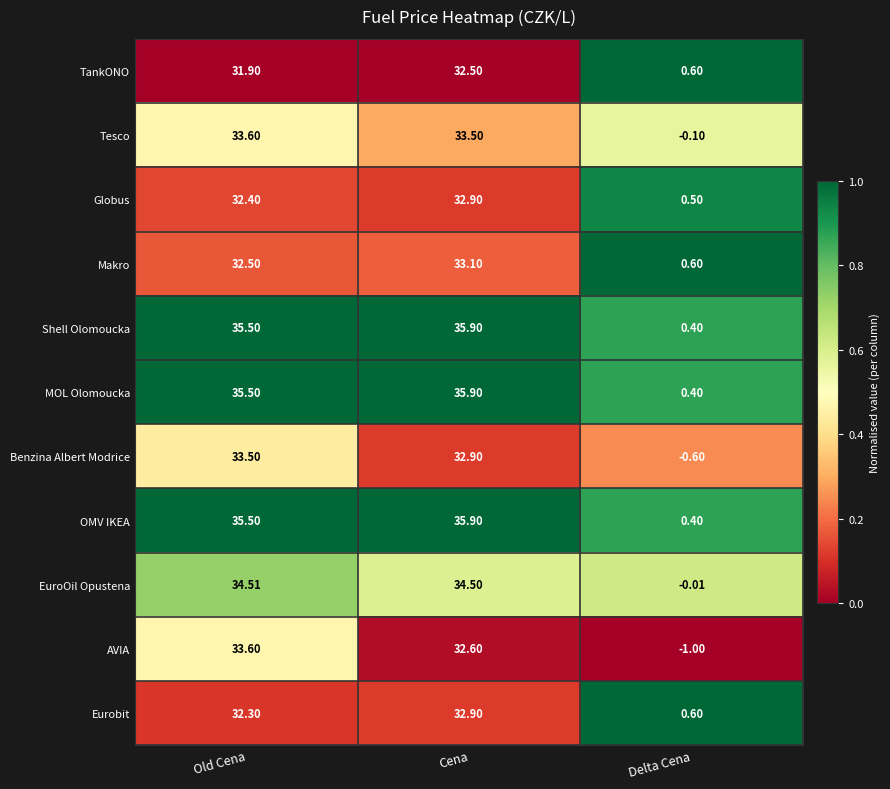

At which label does Tesco first exceed 33?

Old Cena